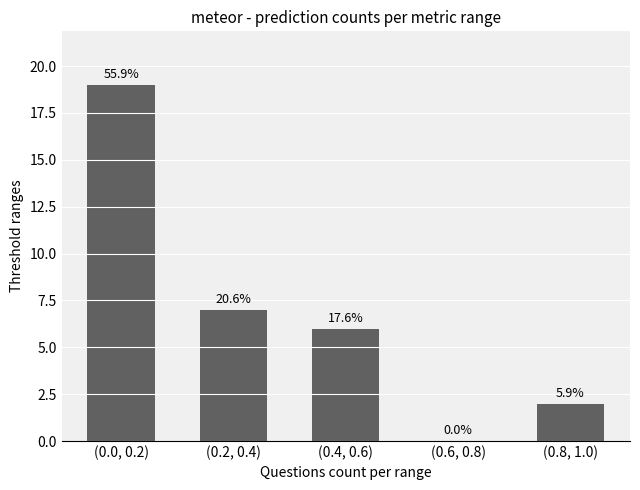

What is the approximate value at (0.4, 0.6), to the nearest 5?

5